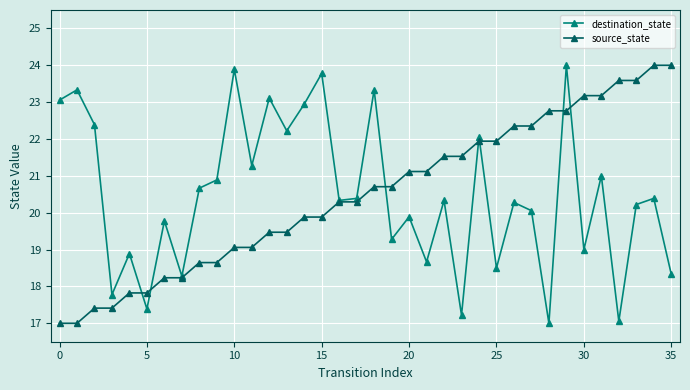

What is the value of the source_state point at the 19th from the left?

20.7